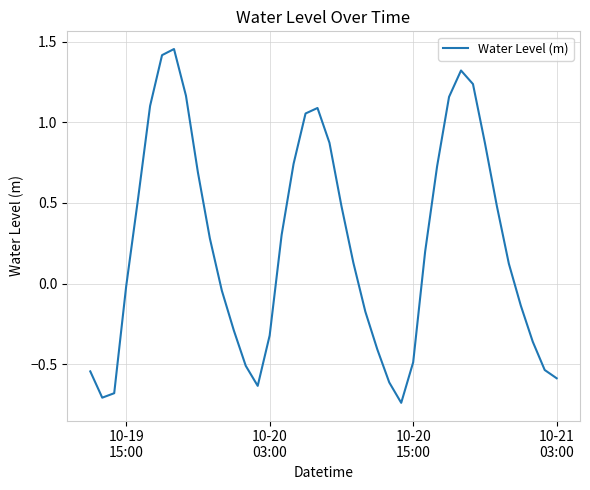

What is the difference between the maximum and minimum values?

2.2